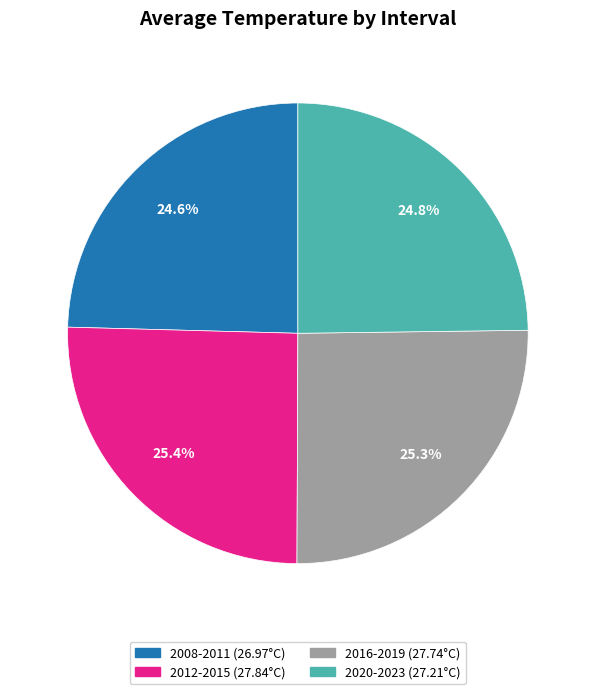

What portion of the pie excludes 2008-2011?

75.4%